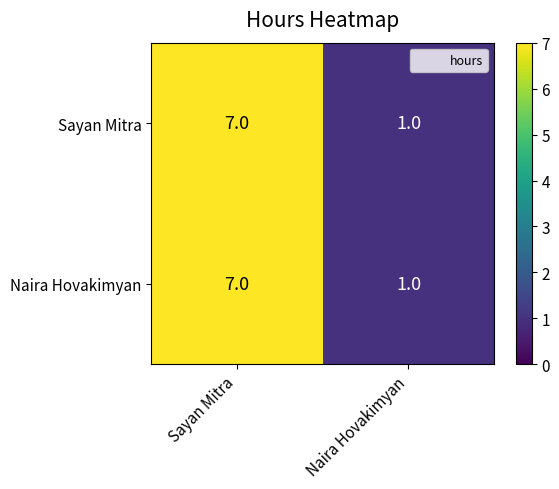

The Sayan Mitra series shows 0 at Naira Hovakimyan. True or false?

False